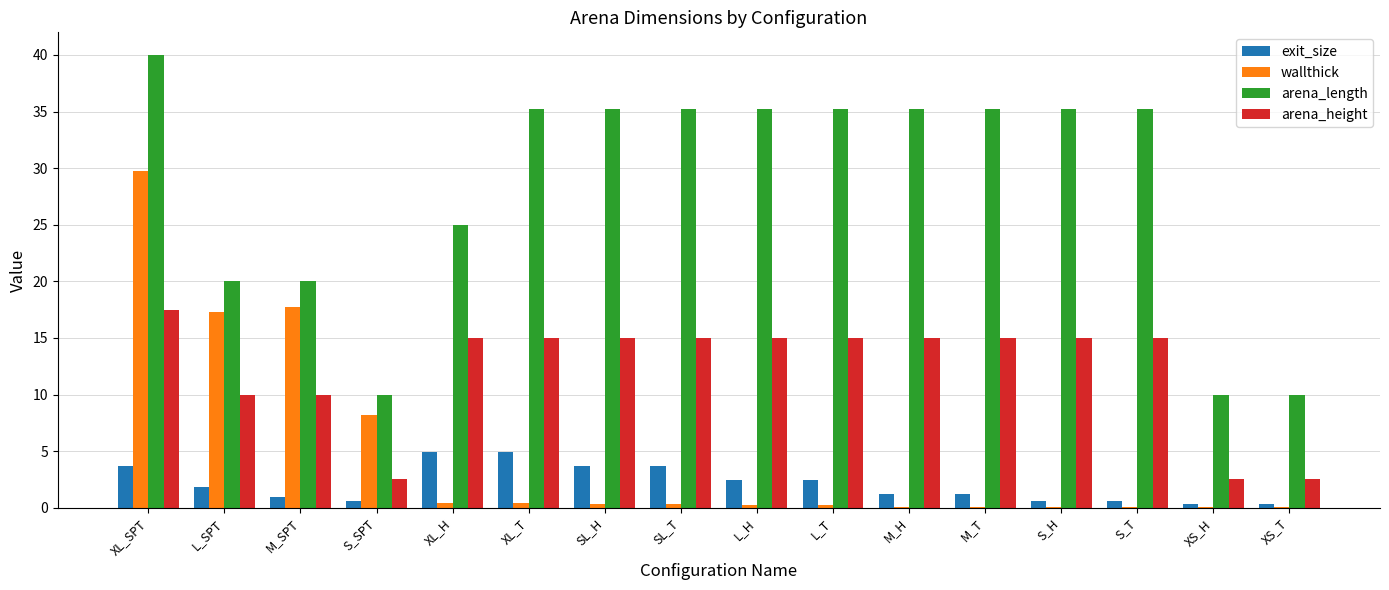

What is the maximum value shown in the chart?

40.0